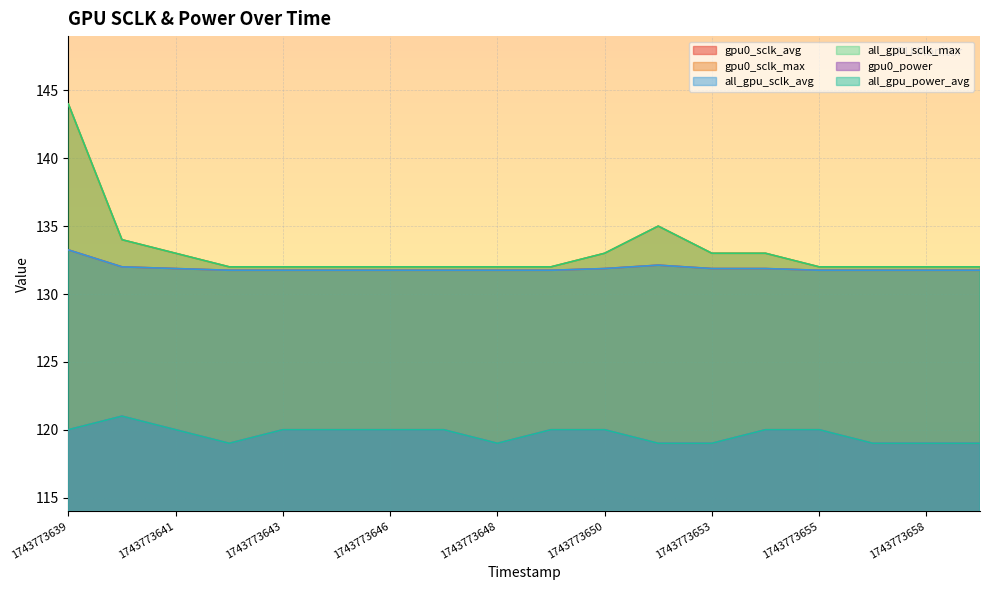

Reading left to right, list all the values displayed in this chart.

gpu0_sclk_avg: 1743773639=133.2	1743773640=132.0	1743773641=131.9	1743773642=131.8	1743773643=131.8	1743773645=131.8	1743773646=131.8	1743773647=131.8	1743773648=131.8	1743773649=131.8	1743773650=131.9	1743773652=132.1	1743773653=131.9	1743773654=131.9	1743773655=131.8	1743773656=131.8	1743773658=131.8	1743773659=131.8
gpu0_sclk_max: 1743773639=144.0	1743773640=134.0	1743773641=133.0	1743773642=132.0	1743773643=132.0	1743773645=132.0	1743773646=132.0	1743773647=132.0	1743773648=132.0	1743773649=132.0	1743773650=133.0	1743773652=135.0	1743773653=133.0	1743773654=133.0	1743773655=132.0	1743773656=132.0	1743773658=132.0	1743773659=132.0
all_gpu_sclk_avg: 1743773639=133.2	1743773640=132.0	1743773641=131.9	1743773642=131.8	1743773643=131.8	1743773645=131.8	1743773646=131.8	1743773647=131.8	1743773648=131.8	1743773649=131.8	1743773650=131.9	1743773652=132.1	1743773653=131.9	1743773654=131.9	1743773655=131.8	1743773656=131.8	1743773658=131.8	1743773659=131.8
all_gpu_sclk_max: 1743773639=144.0	1743773640=134.0	1743773641=133.0	1743773642=132.0	1743773643=132.0	1743773645=132.0	1743773646=132.0	1743773647=132.0	1743773648=132.0	1743773649=132.0	1743773650=133.0	1743773652=135.0	1743773653=133.0	1743773654=133.0	1743773655=132.0	1743773656=132.0	1743773658=132.0	1743773659=132.0
gpu0_power: 1743773639=120.0	1743773640=121.0	1743773641=120.0	1743773642=119.0	1743773643=120.0	1743773645=120.0	1743773646=120.0	1743773647=120.0	1743773648=119.0	1743773649=120.0	1743773650=120.0	1743773652=119.0	1743773653=119.0	1743773654=120.0	1743773655=120.0	1743773656=119.0	1743773658=119.0	1743773659=119.0
all_gpu_power_avg: 1743773639=120.0	1743773640=121.0	1743773641=120.0	1743773642=119.0	1743773643=120.0	1743773645=120.0	1743773646=120.0	1743773647=120.0	1743773648=119.0	1743773649=120.0	1743773650=120.0	1743773652=119.0	1743773653=119.0	1743773654=120.0	1743773655=120.0	1743773656=119.0	1743773658=119.0	1743773659=119.0